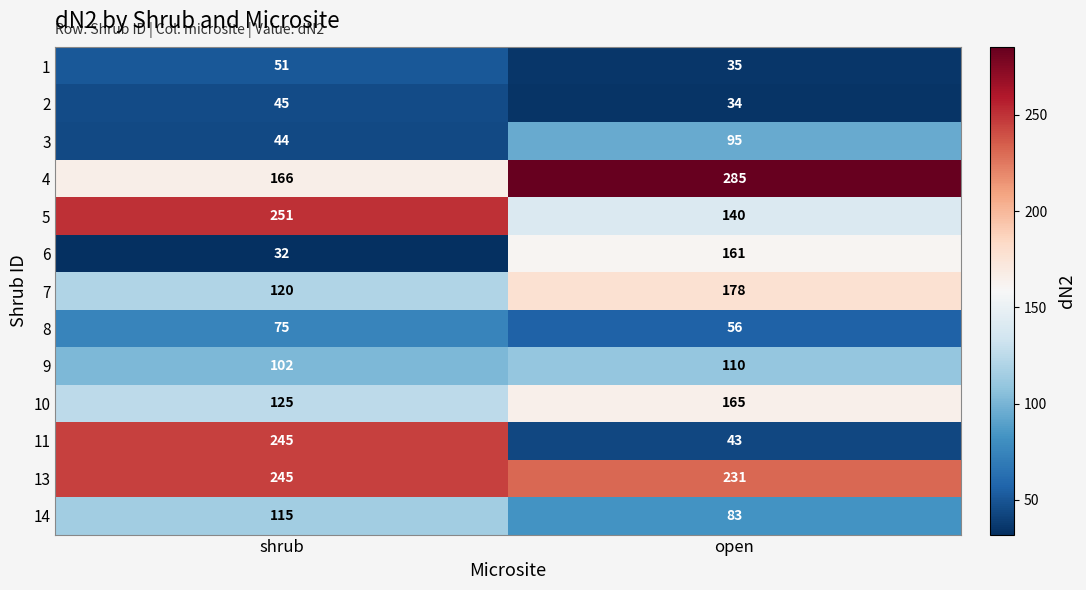

Reading left to right, what are all the values shown in this chart?

1: shrub=51	open=35
2: shrub=45	open=34
3: shrub=44	open=95
4: shrub=166	open=285
5: shrub=251	open=140
6: shrub=32	open=161
7: shrub=120	open=178
8: shrub=75	open=56
9: shrub=102	open=110
10: shrub=125	open=165
11: shrub=245	open=43
13: shrub=245	open=231
14: shrub=115	open=83